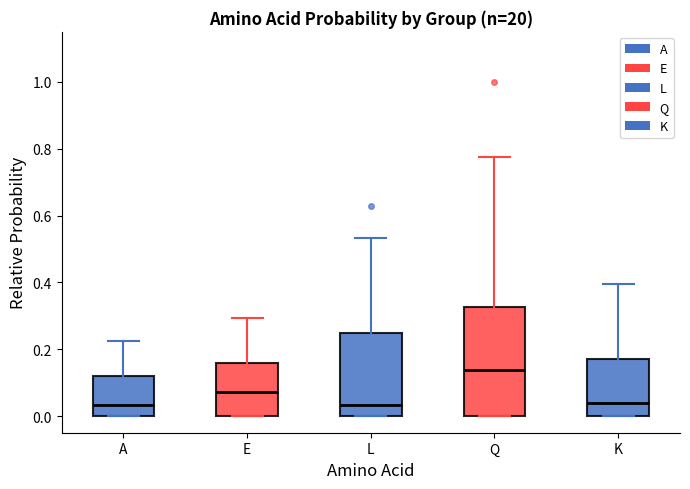

Reading left to right, transcribe this box plot: for each box, give where its median line is, the range the box spans, and where its two whiskers end, as read against the y-axis. The values are not printed on the chart, so give them approximately, as read against the axis.

A: median 0.04, box 0.00 to 0.12, whiskers 0.00 to 0.22
E: median 0.08, box 0.00 to 0.16, whiskers 0.00 to 0.30
L: median 0.04, box 0.00 to 0.24, whiskers 0.00 to 0.54
Q: median 0.14, box 0.00 to 0.32, whiskers 0.00 to 0.78
K: median 0.04, box 0.00 to 0.16, whiskers 0.00 to 0.40